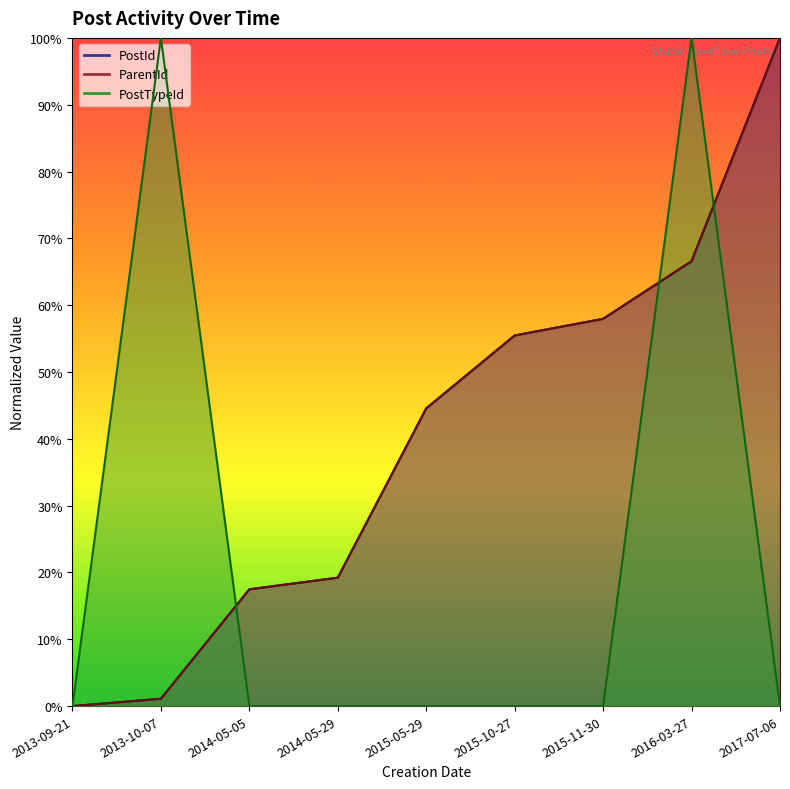

What is the average value of the PostTypeId series?

0.2